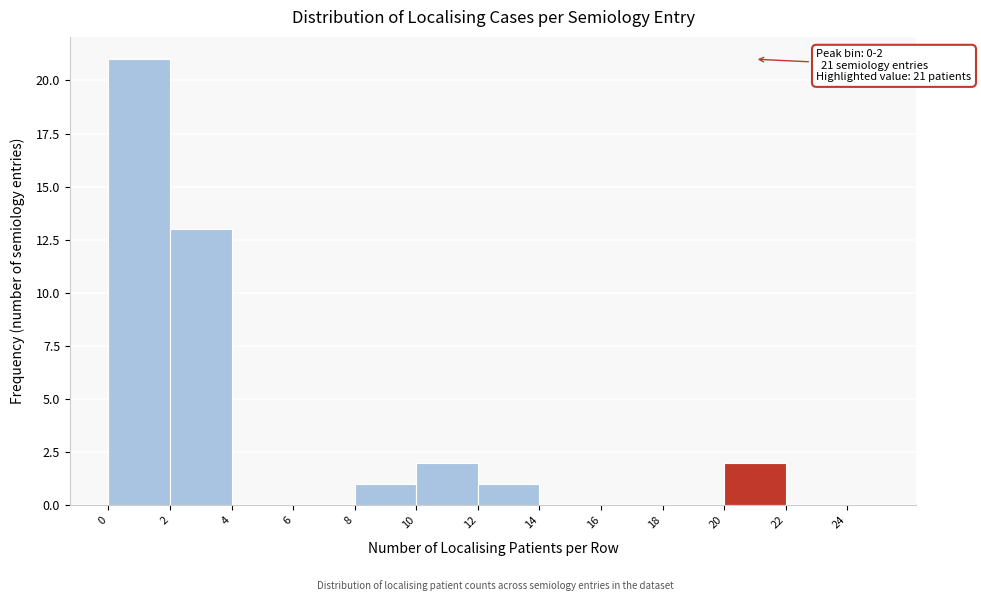

Which range on the x-axis has the tallest bar?

0 to 2